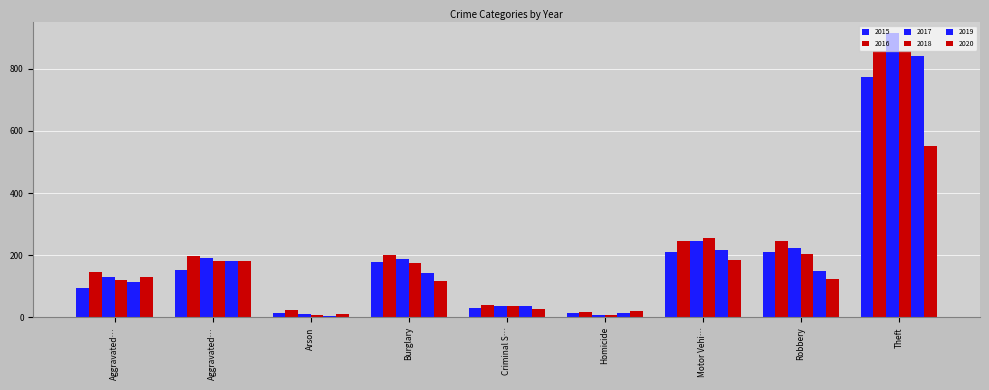

How many series are shown in this chart?

6